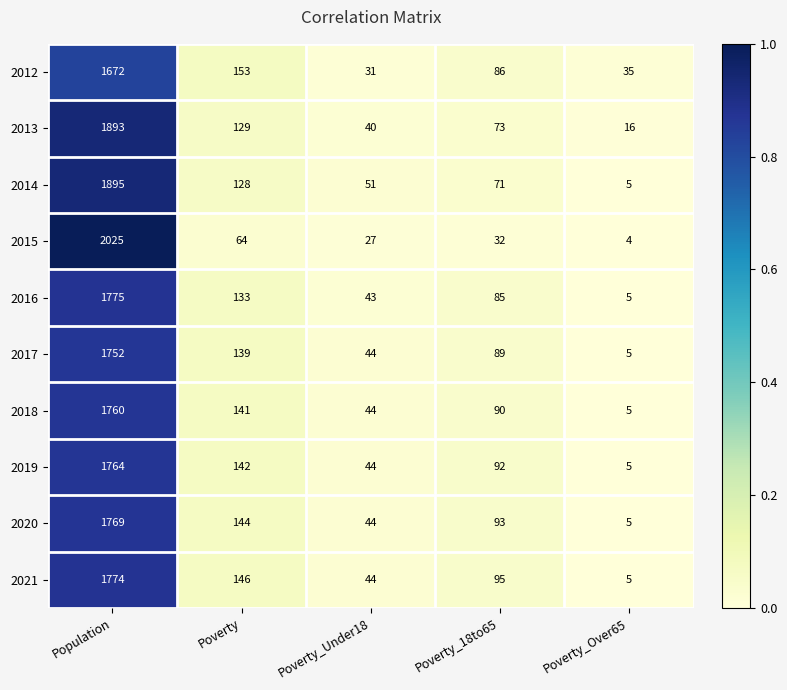

Which series has the widest spread of values?

2015